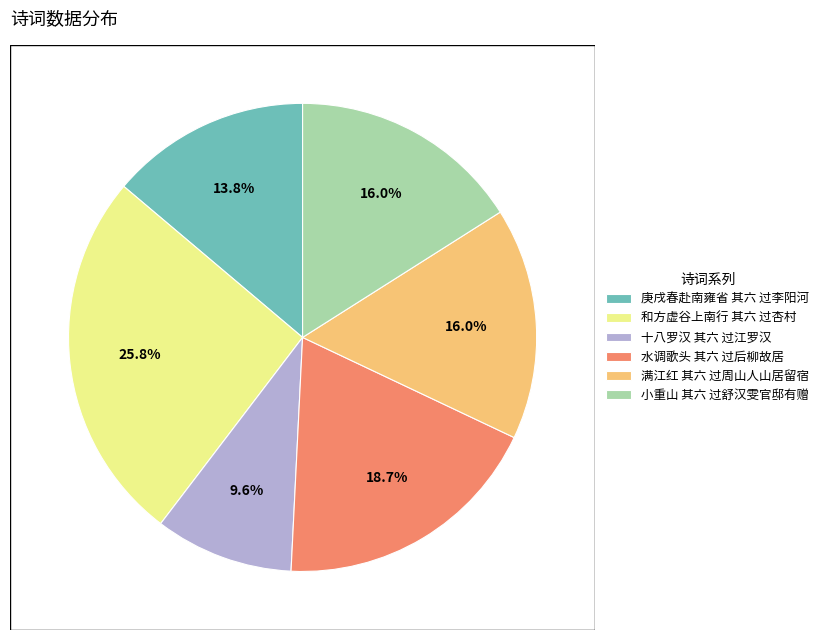

What is the ratio of the value at 小重山 其六 过舒汉雯官邸有赠 to the value at 满江红 其六 过周山人山居留宿?

1.0